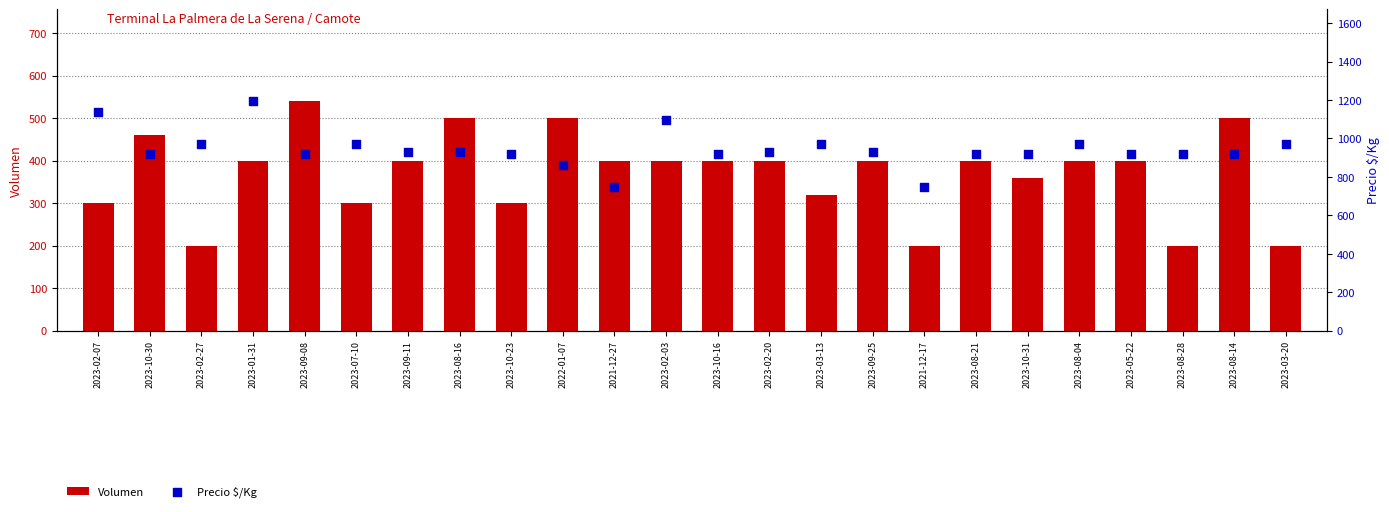

At how many categories does at least one series exceed 1042?

3